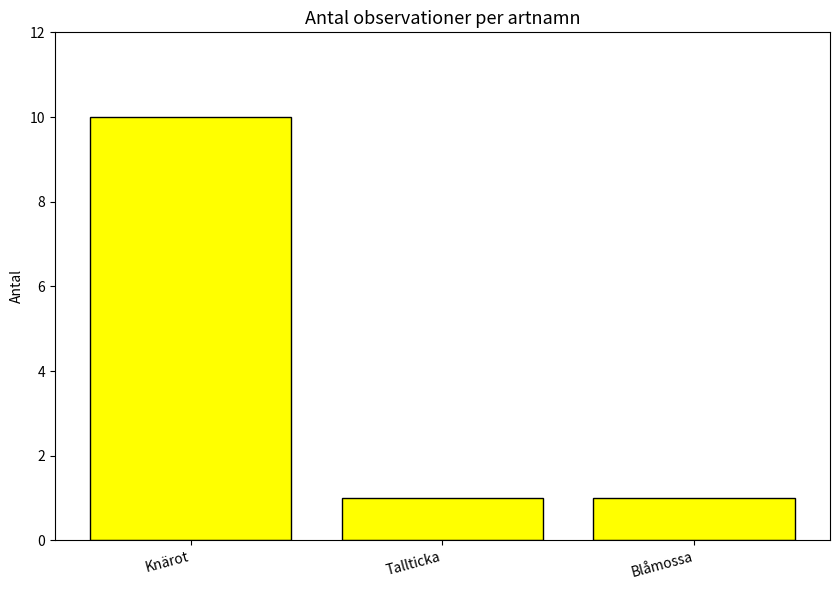

What is the value of the 3rd bar from the left?

1